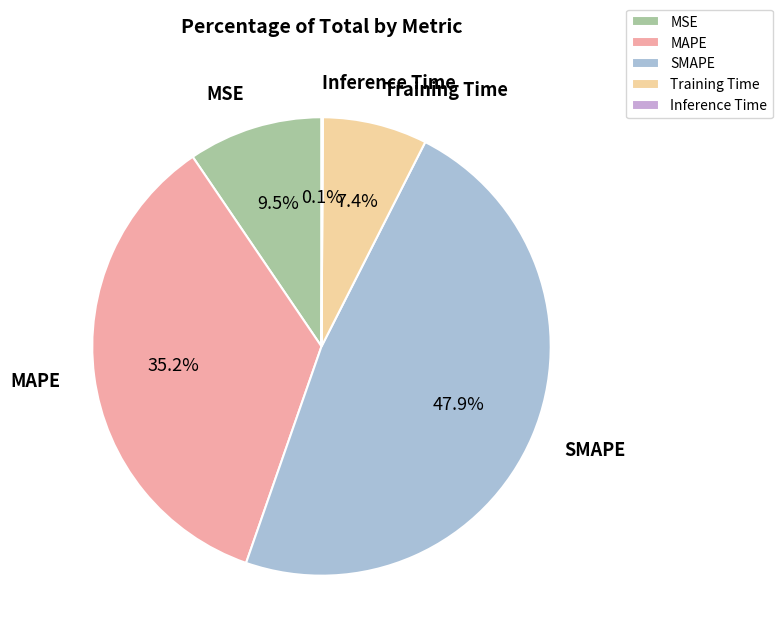

To the nearest percent, what is the difference between the Training Time and MAPE slice percentages?

28%